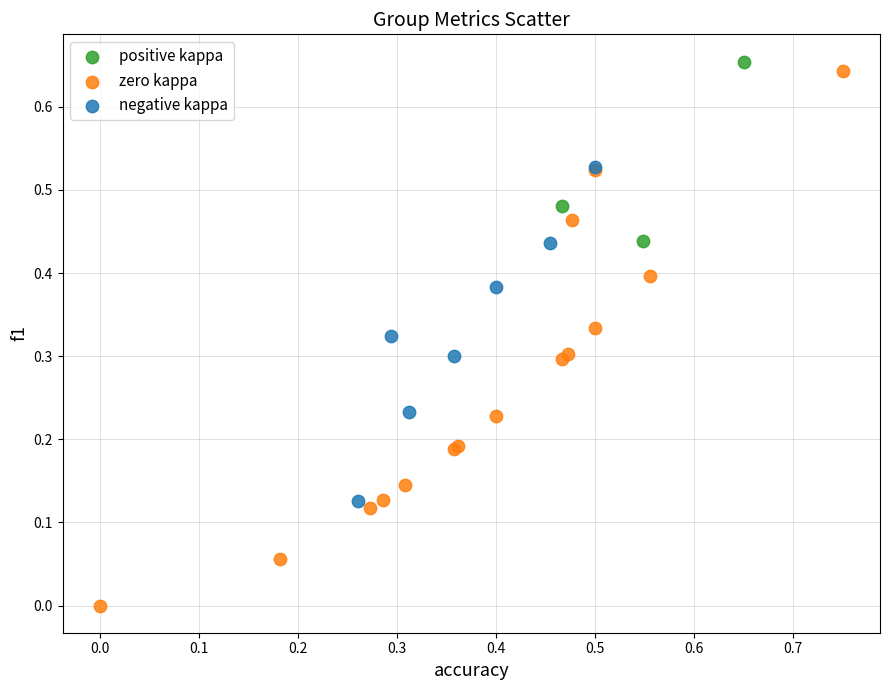

Which series has the widest spread of Y values?

zero kappa